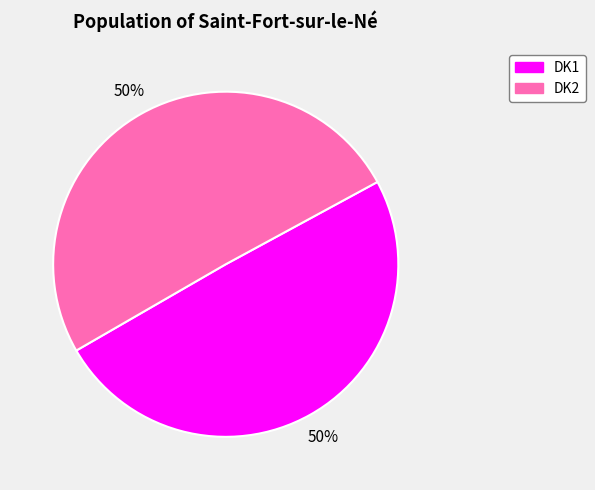

Approximately how many times larger is the value at DK2 compared to DK1?

1.0